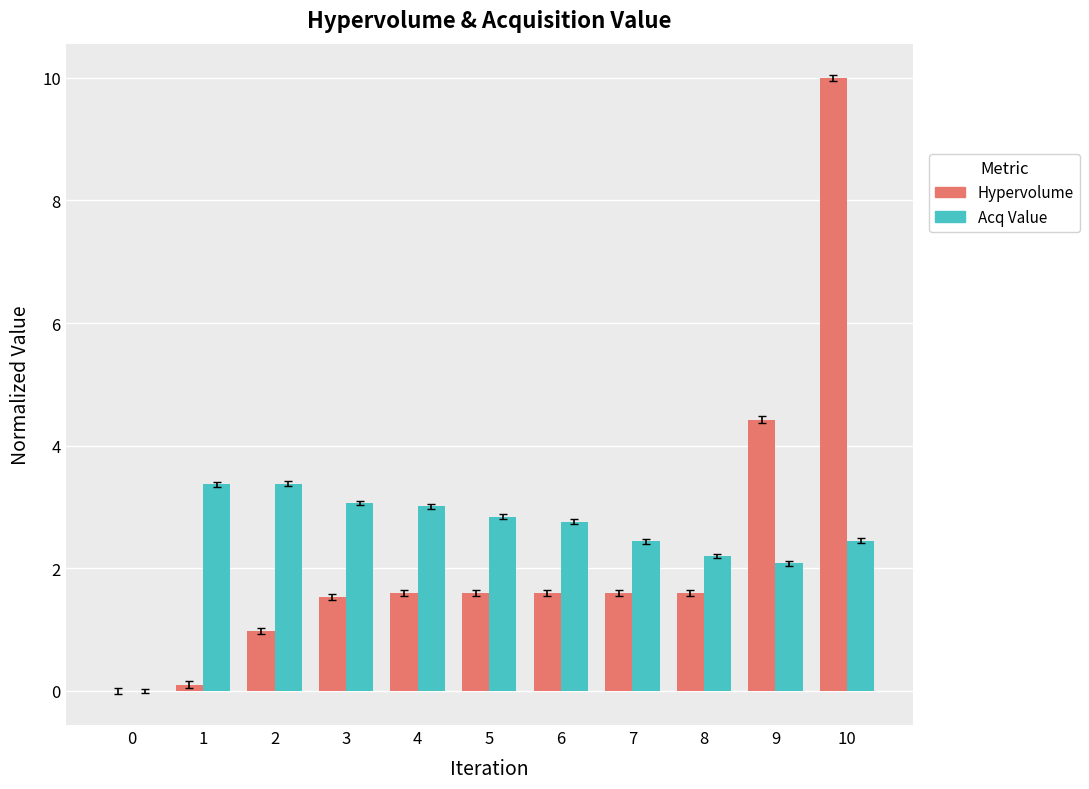

What value does the Hypervolume series have at 10?

10.0